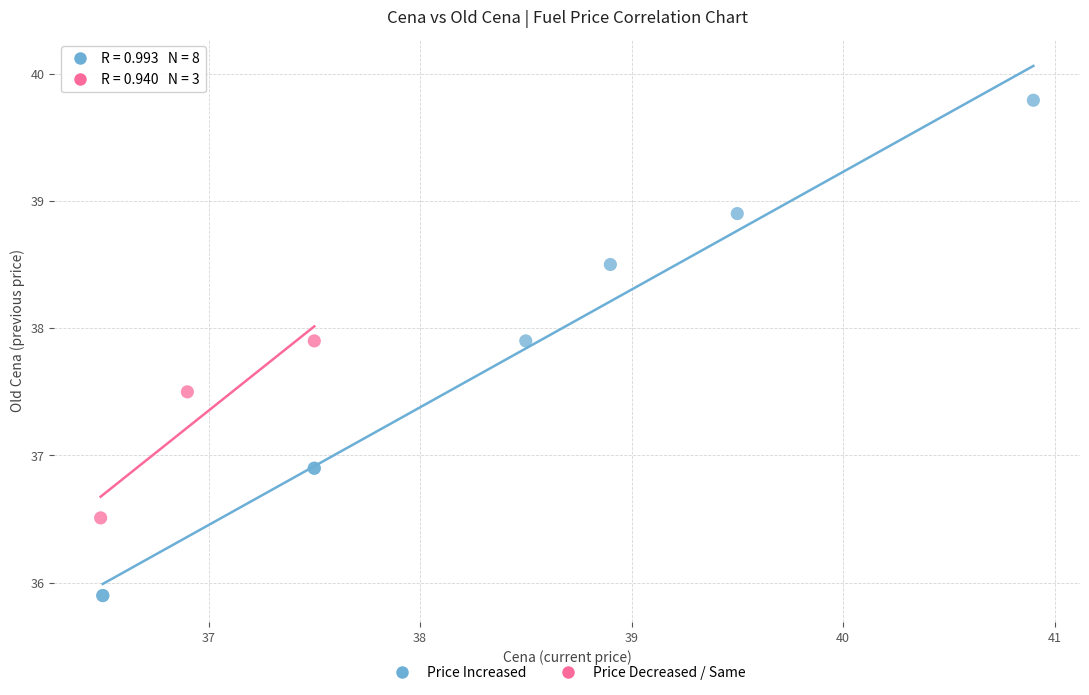

What are all the series names shown in the legend?

Price Increased, Price Decreased / Same